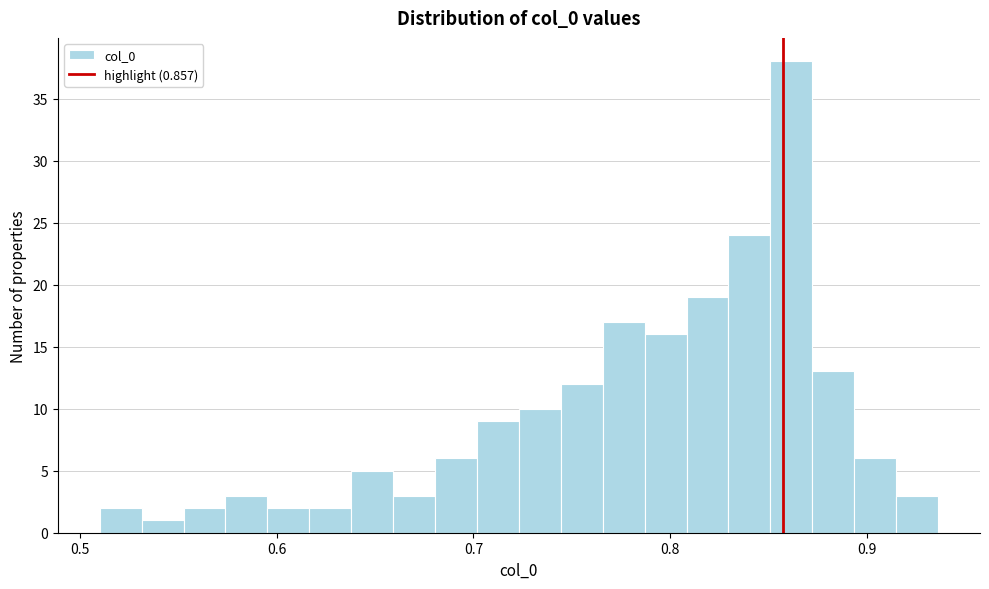

Read against the x-axis, roughly where is the centre of the tallest bar?

0.86